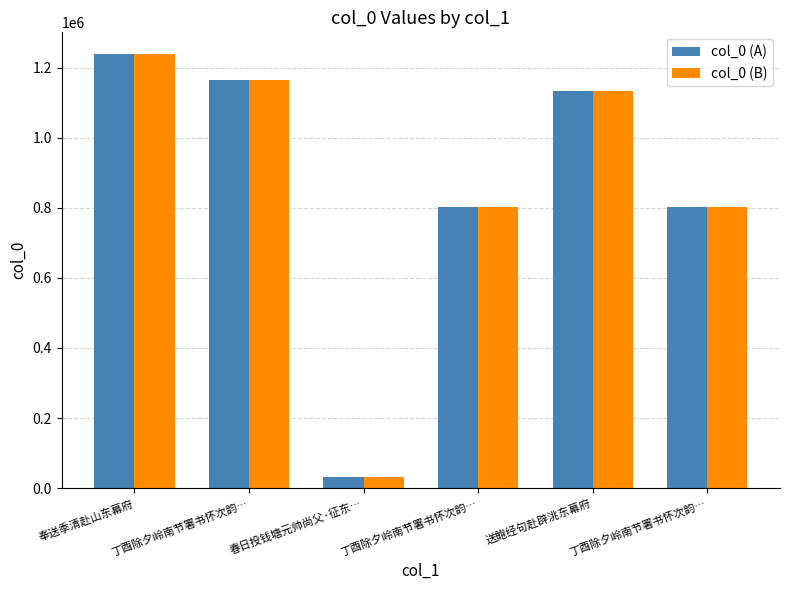

How many bars are there in total?

12